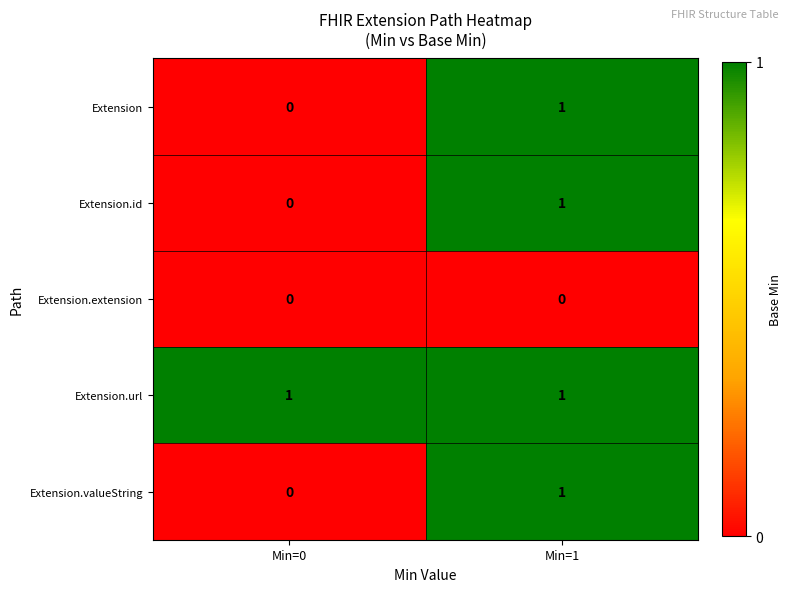

The Extension series shows 0 at Min=0. True or false?

True